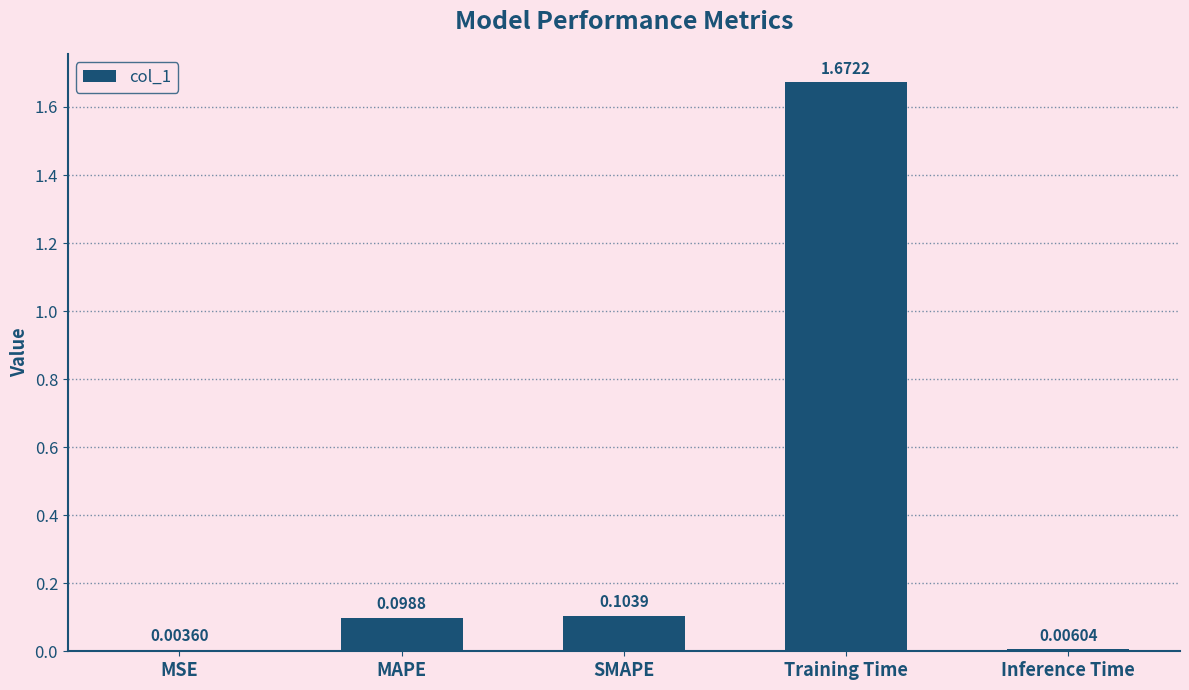

At which category does the chart reach its peak across all series?

Training Time